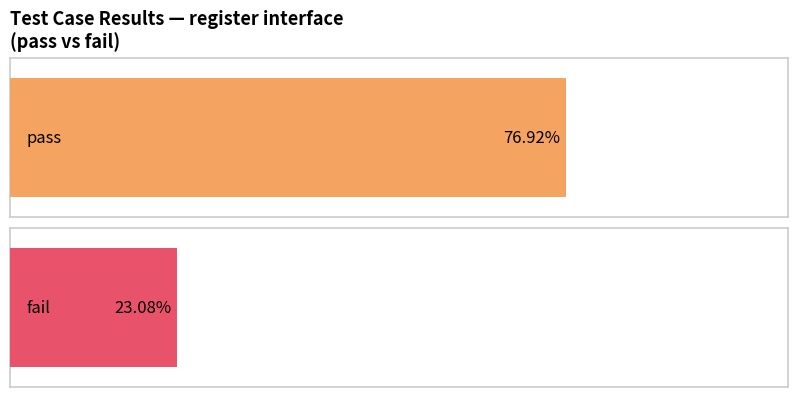

Between pass and fail, which is larger?

pass